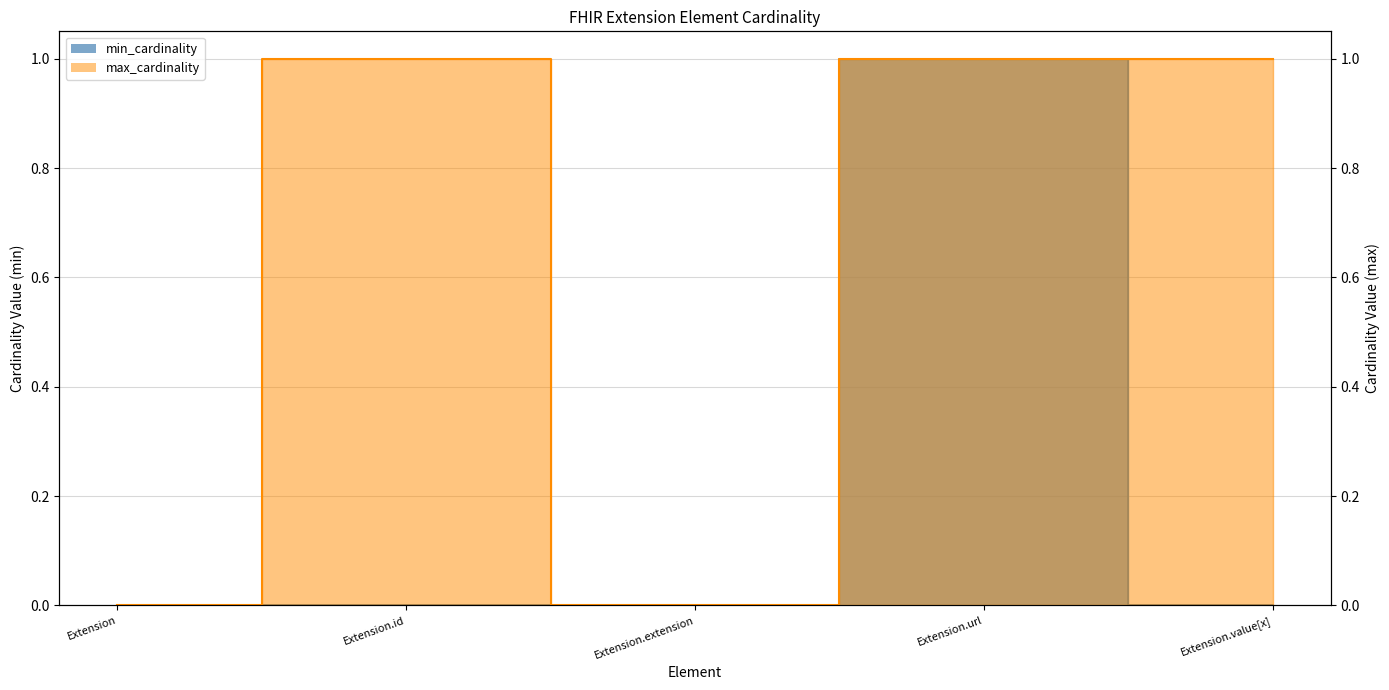

Between Extension.id and Extension.url, which series saw the biggest shift?

min_cardinality